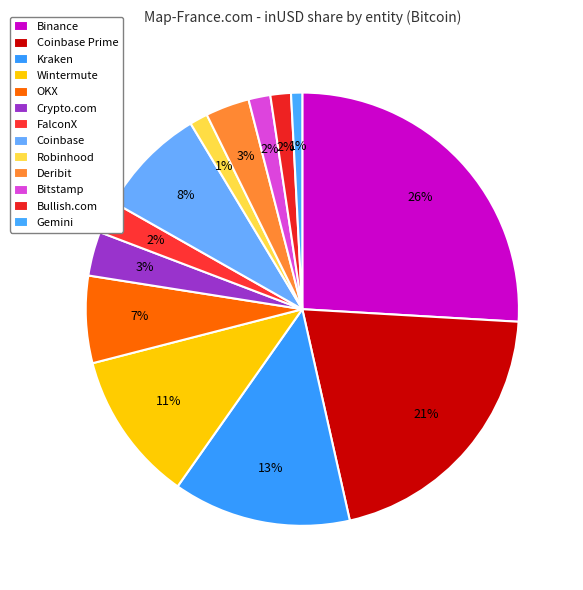

Is there a majority slice in this chart?

No